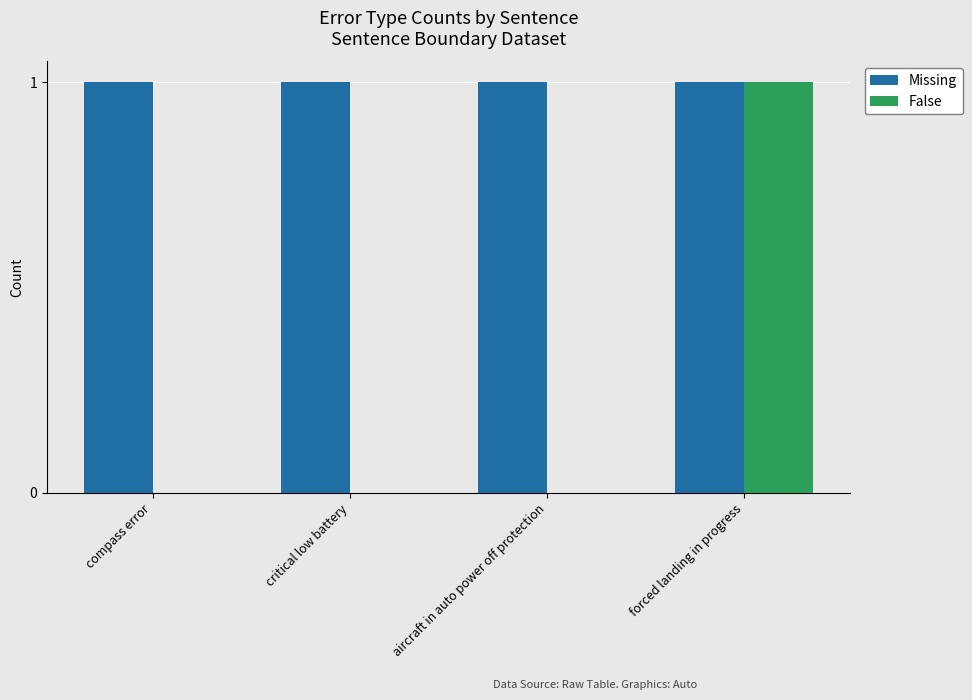

What is the maximum value for False?

1